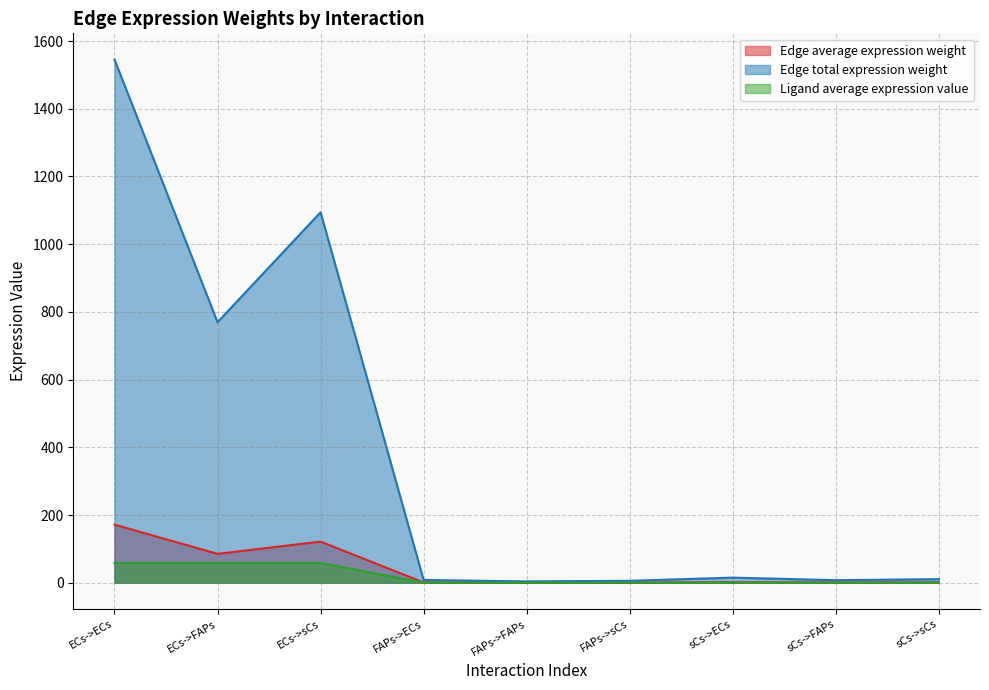

Reading left to right, extract all data points from this chart.

Edge average expression weight: ECs->ECs=171.7	ECs->FAPs=85.5	ECs->sCs=121.6	FAPs->ECs=0.9	FAPs->FAPs=0.5	FAPs->sCs=0.7	sCs->ECs=1.7	sCs->FAPs=0.8	sCs->sCs=1.2
Edge total expression weight: ECs->ECs=1545.5	ECs->FAPs=769.6	ECs->sCs=1094.4	FAPs->ECs=8.3	FAPs->FAPs=4.1	FAPs->sCs=5.9	sCs->ECs=15.2	sCs->FAPs=7.6	sCs->sCs=10.8
Ligand average expression value: ECs->ECs=58.4	ECs->FAPs=58.4	ECs->sCs=58.4	FAPs->ECs=0.3	FAPs->FAPs=0.3	FAPs->sCs=0.3	sCs->ECs=0.6	sCs->FAPs=0.6	sCs->sCs=0.6